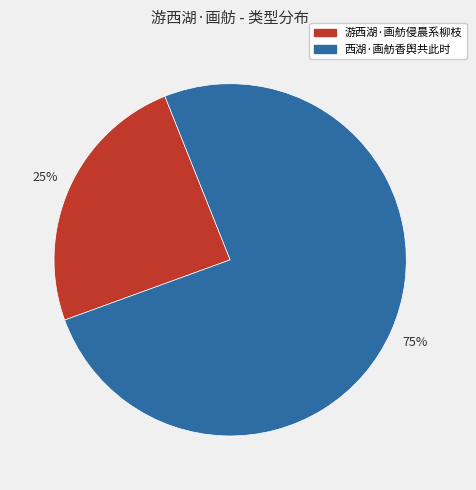

Combined, do 游西湖·画舫侵晨系柳枝 and 西湖·画舫香舆共此时 account for over 50%?

Yes